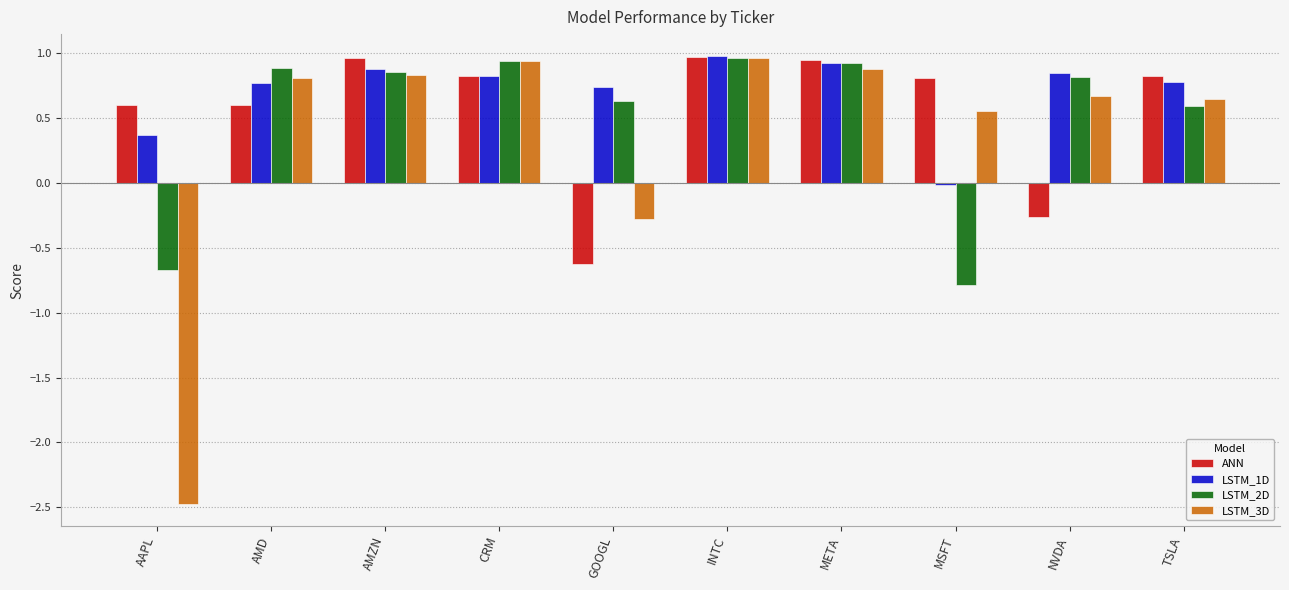

The value of LSTM_2D at NVDA is 0.8. True or false?

True